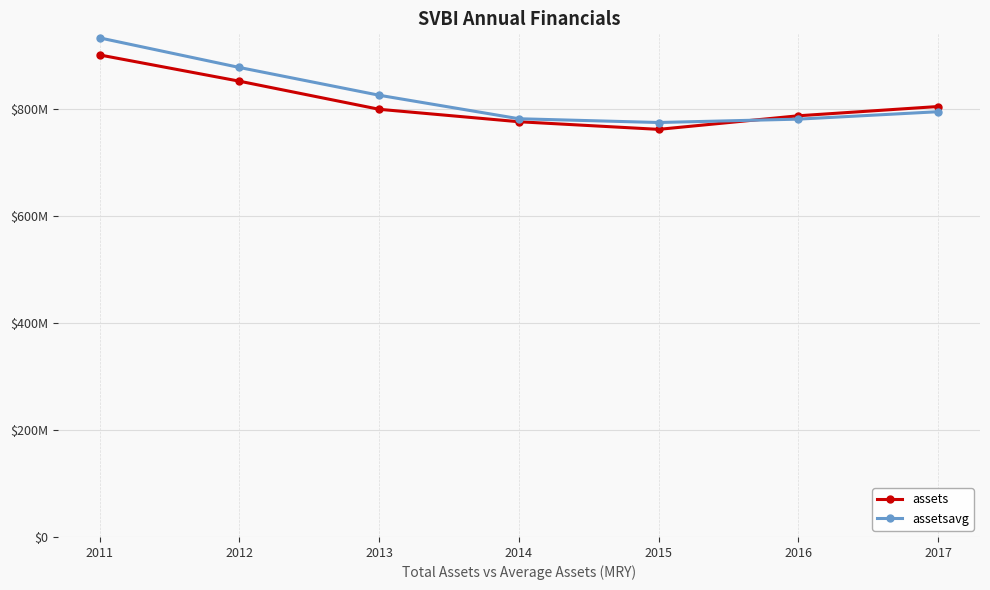

What is the difference between the highest and lowest values at 2012?

25631750